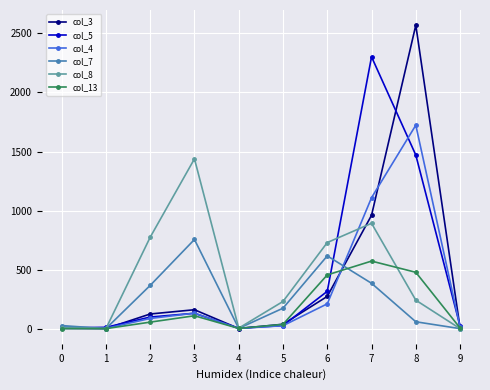

True or false: col_8 has more than 1 points higher than both neighbors.

True